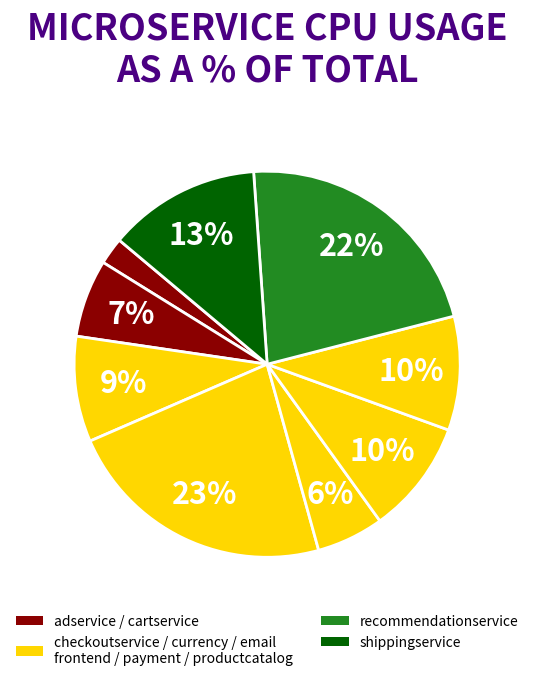

Rank the categories by value from lowest to highest.

paymentservice, adservice, emailservice, cartservice, checkoutservice, frontend, productcatalogservice, shippingservice, recommendationservice, currencyservice